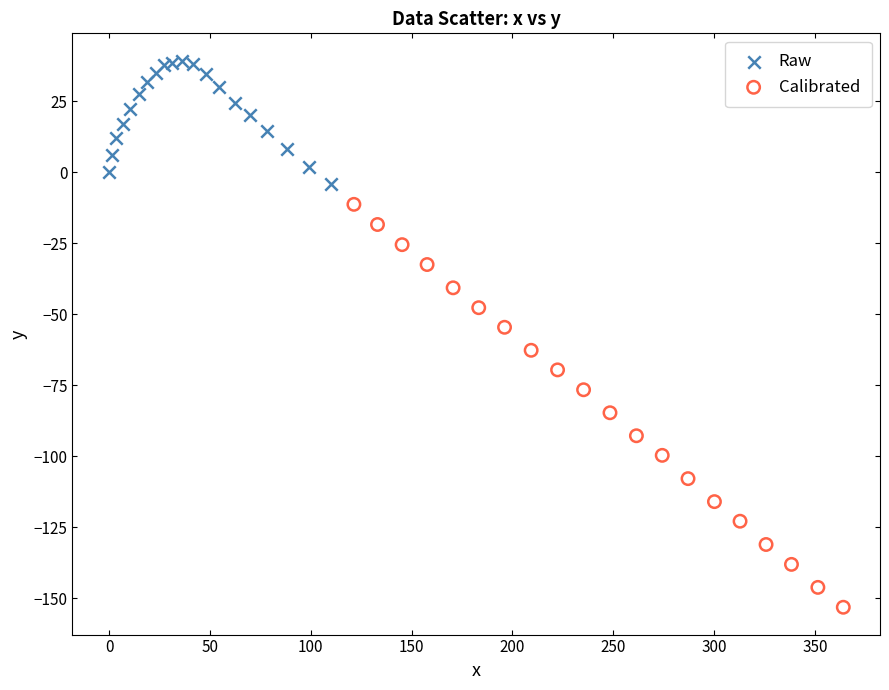

Which series reaches the minimum Y coordinate?

Calibrated